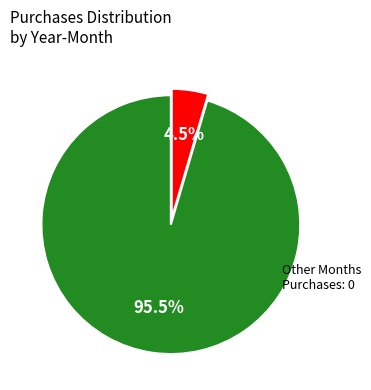

To the nearest percent, what is the difference between the largest and smallest slice percentages?

91%